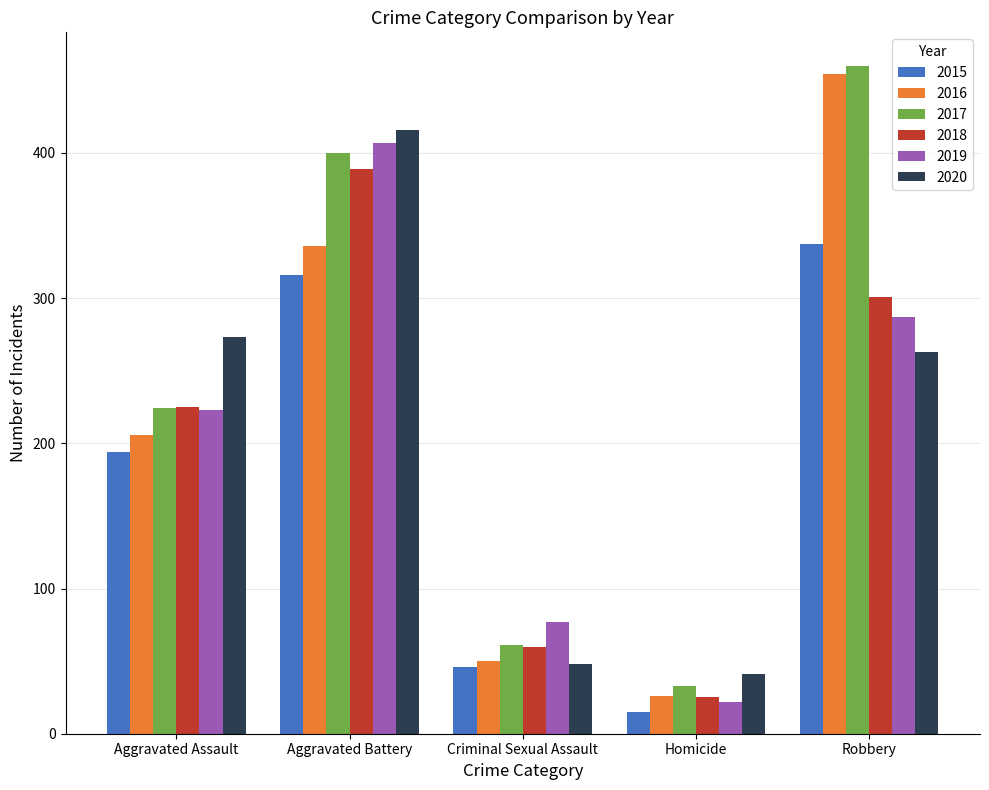

Which series has the widest spread of values?

2016